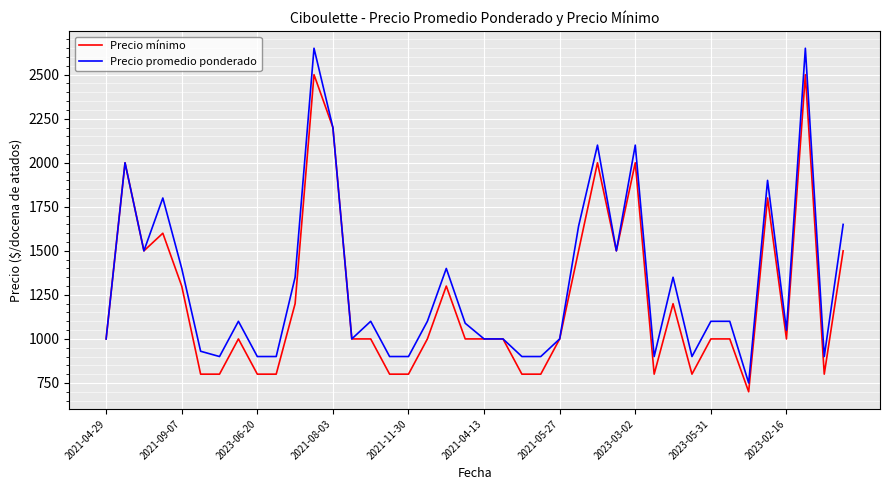

Which series has the largest total across all categories?

Precio promedio ponderado